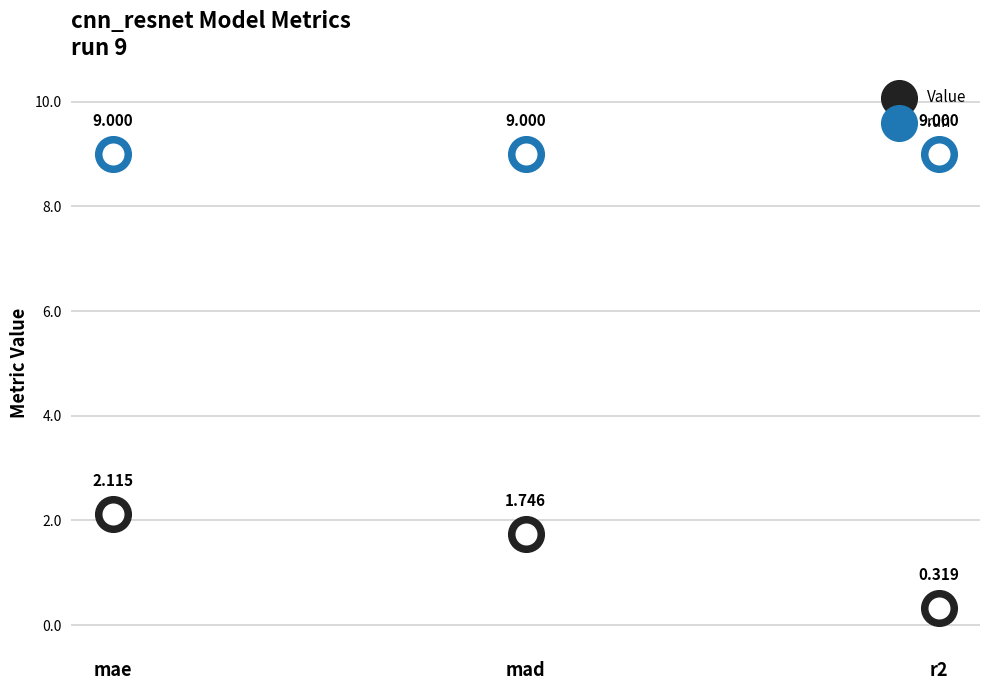

At which category is the sum across all series the highest?

mae